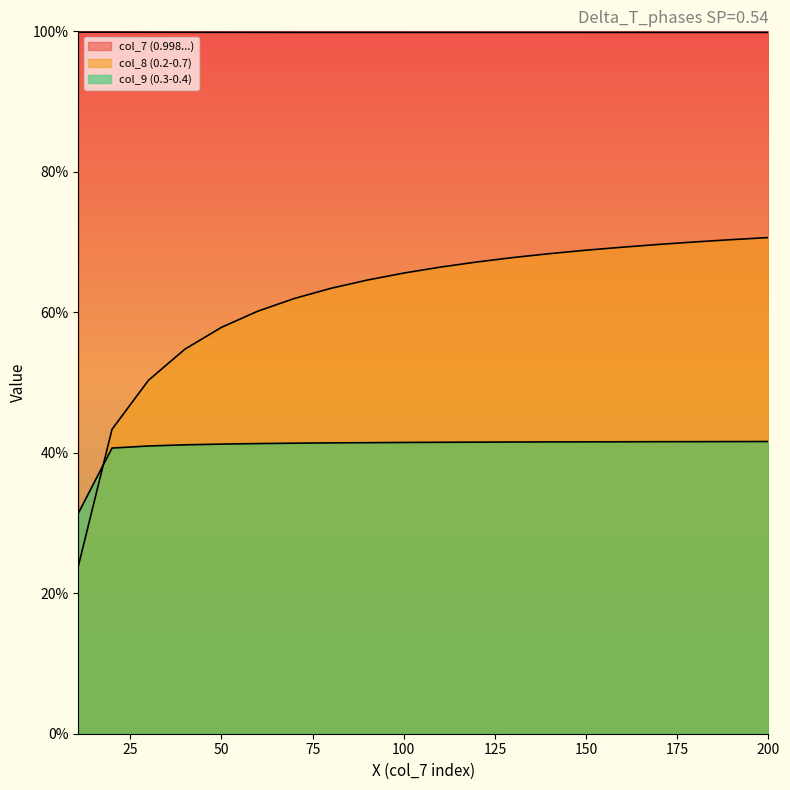

Reading left to right, transcribe all the data shown in this chart.

col_7 (0.998...): 10.75=1.0	20=1.0	30=1.0	40=1.0	50=1.0	60=1.0	70=1.0	80=1.0	90=1.0	100=1.0	110=1.0	120=1.0	130=1.0	140=1.0	150=1.0	160=1.0	170=1.0	180=1.0	190=1.0	200=1.0
col_8 (0.2-0.7): 10.75=0.2	20=0.4	30=0.5	40=0.5	50=0.6	60=0.6	70=0.6	80=0.6	90=0.6	100=0.7	110=0.7	120=0.7	130=0.7	140=0.7	150=0.7	160=0.7	170=0.7	180=0.7	190=0.7	200=0.7
col_9 (0.3-0.4): 10.75=0.3	20=0.4	30=0.4	40=0.4	50=0.4	60=0.4	70=0.4	80=0.4	90=0.4	100=0.4	110=0.4	120=0.4	130=0.4	140=0.4	150=0.4	160=0.4	170=0.4	180=0.4	190=0.4	200=0.4